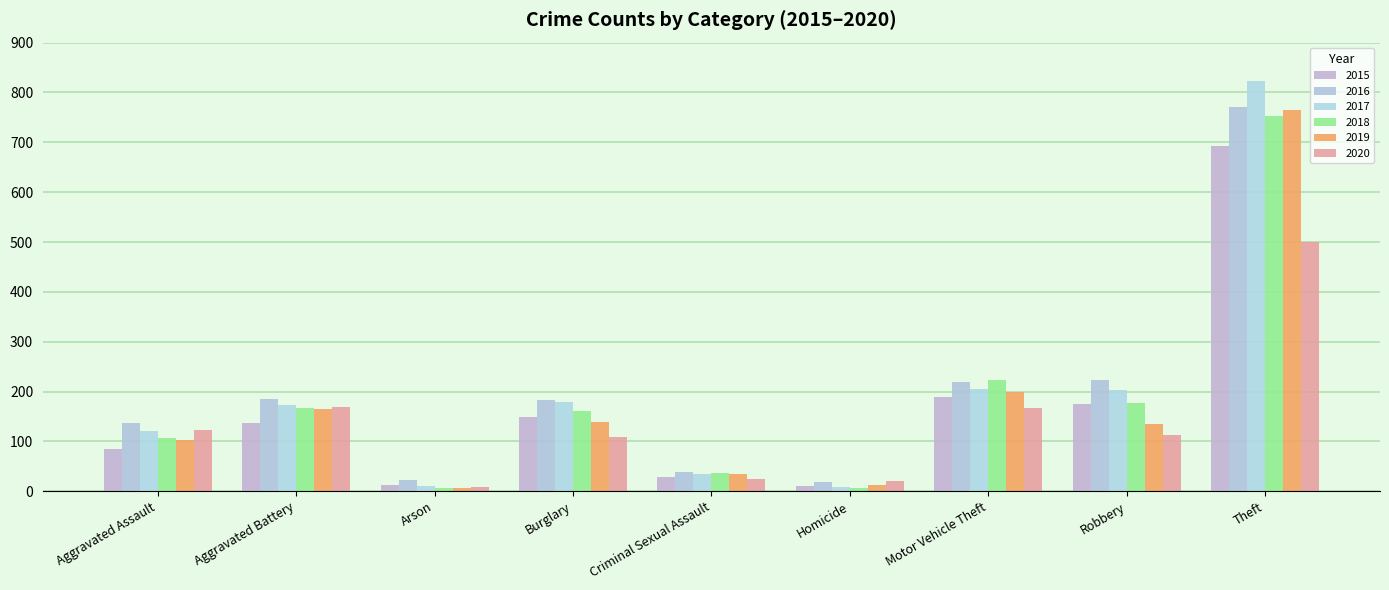

How many bars are there in each group?

6